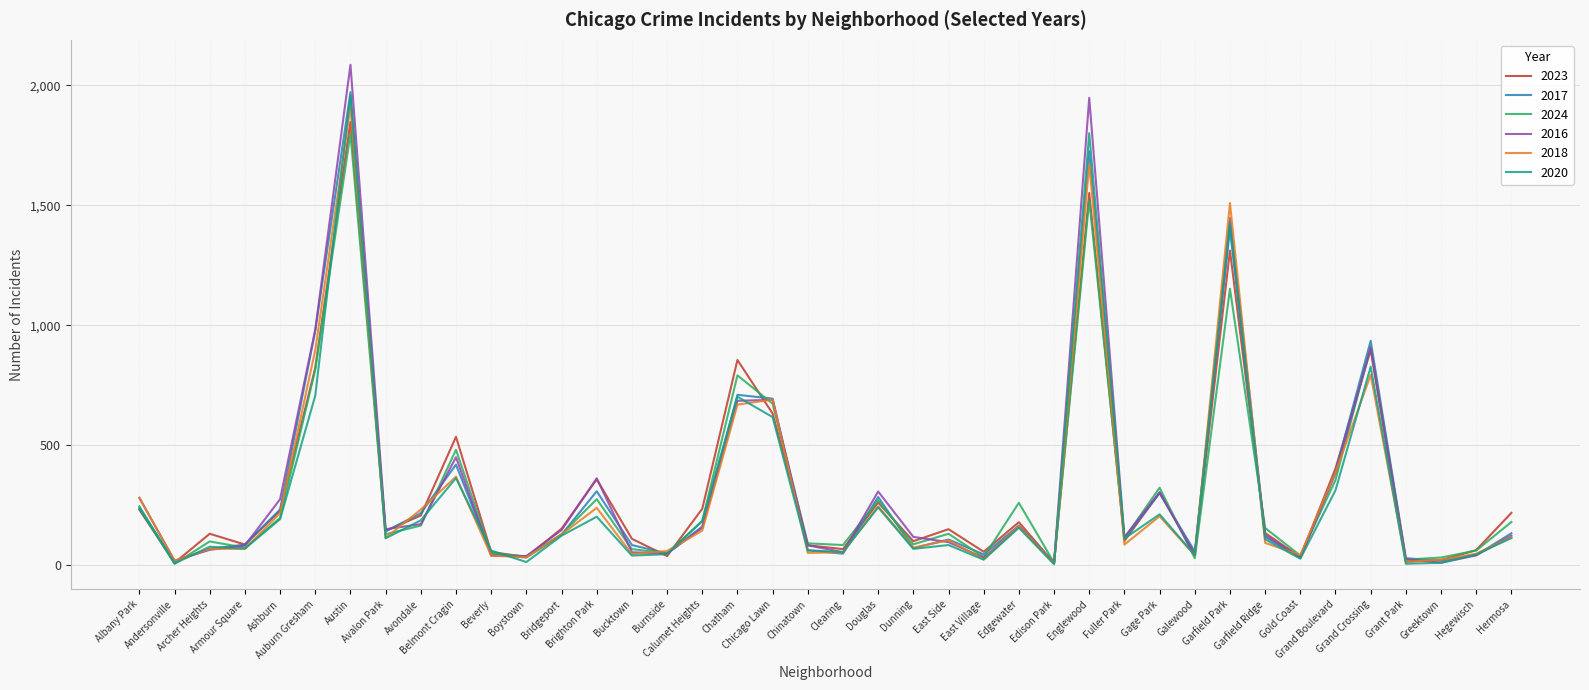

What is the highest value of the 2020 series?

1959